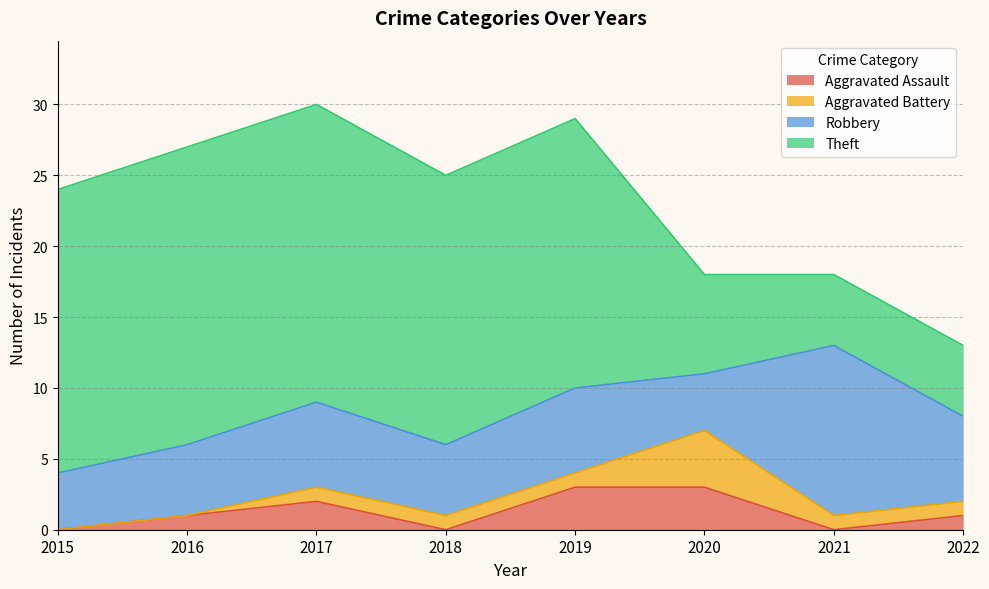

What is the maximum value for Theft?

21